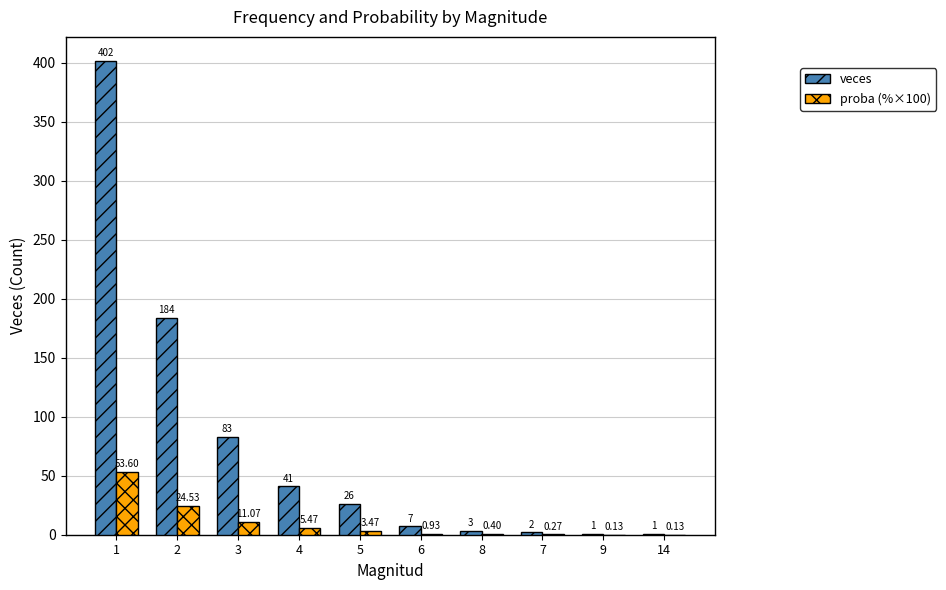

What are all the series names shown in the legend?

veces, proba (%×100)